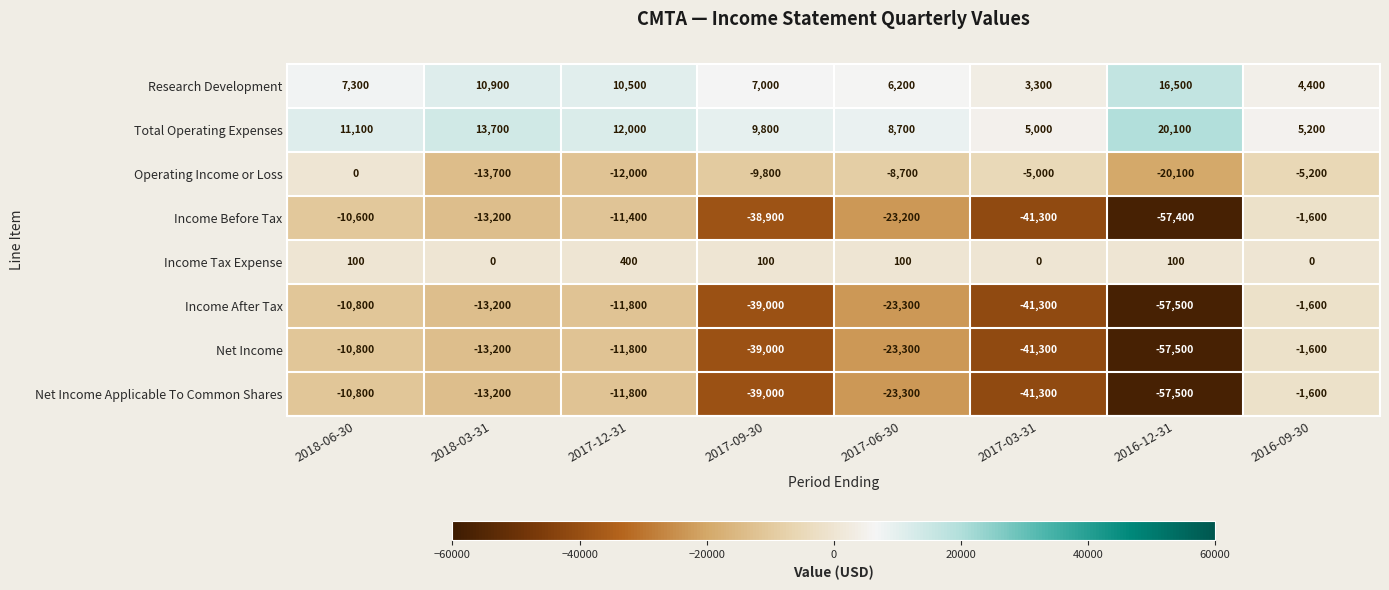

What is the smallest value displayed?

-57500